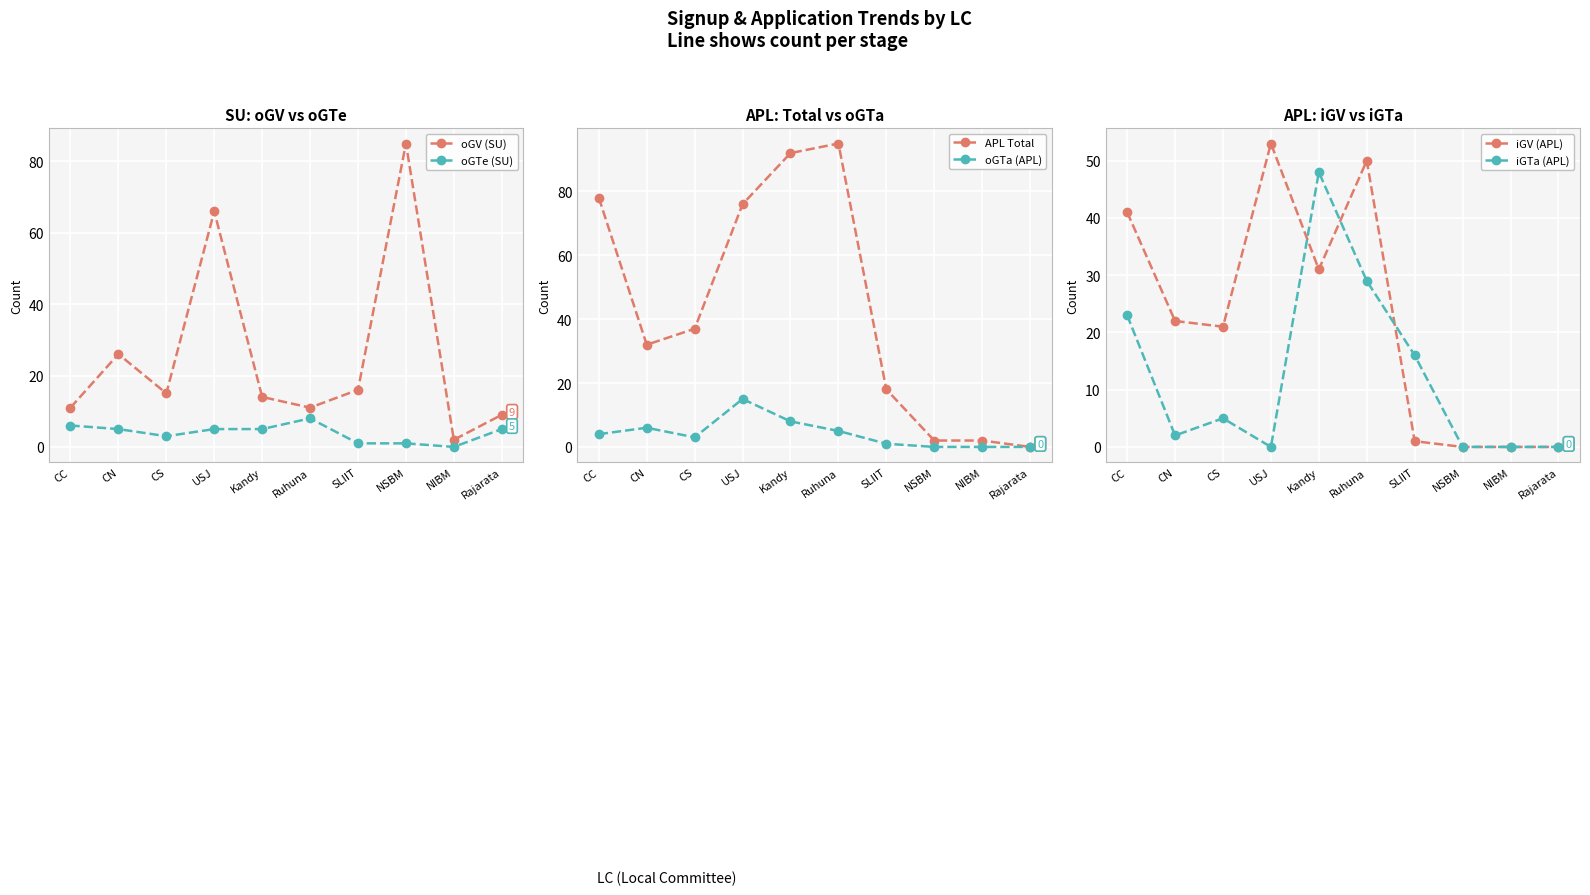

How many interior local valleys does the iGTa (APL) series have?

2